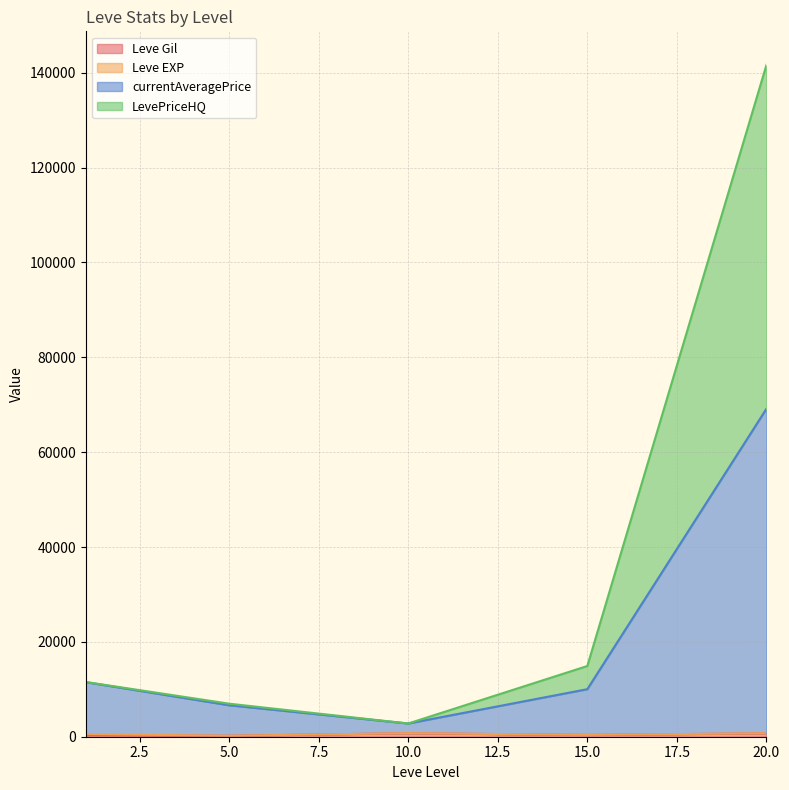

Does the chart display data point markers on the line(s)?

No